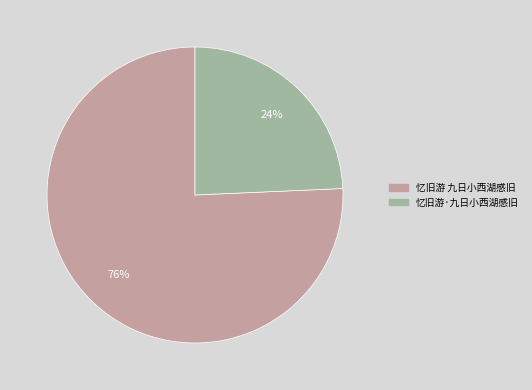

To the nearest percent, what percentage of the pie is 忆旧游 九日小西湖感旧?

76%